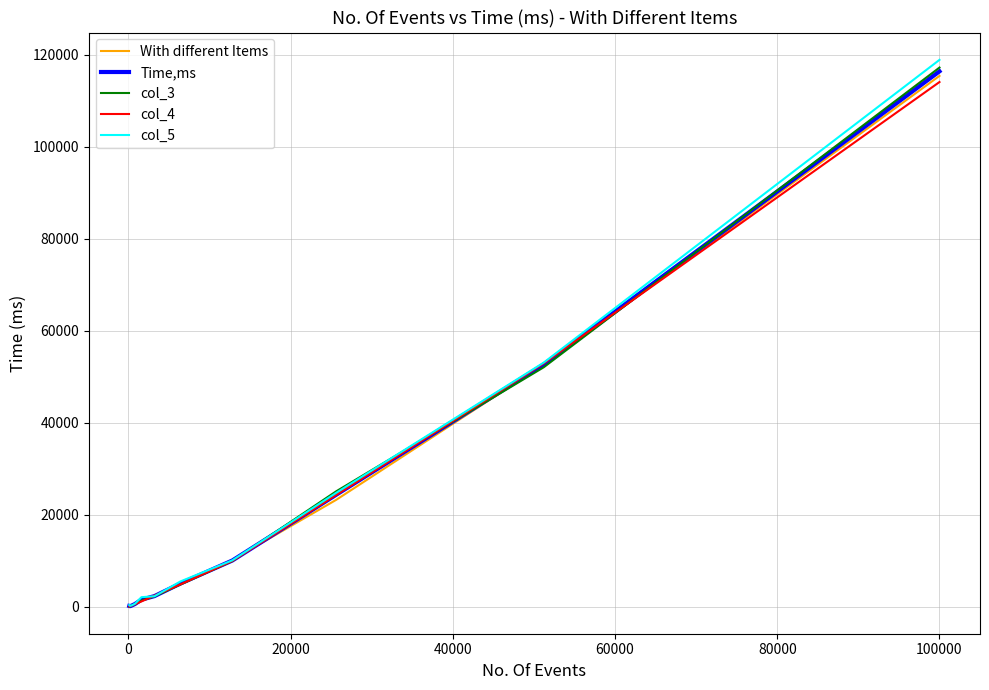

Which series has the largest range (max minus min)?

col_5